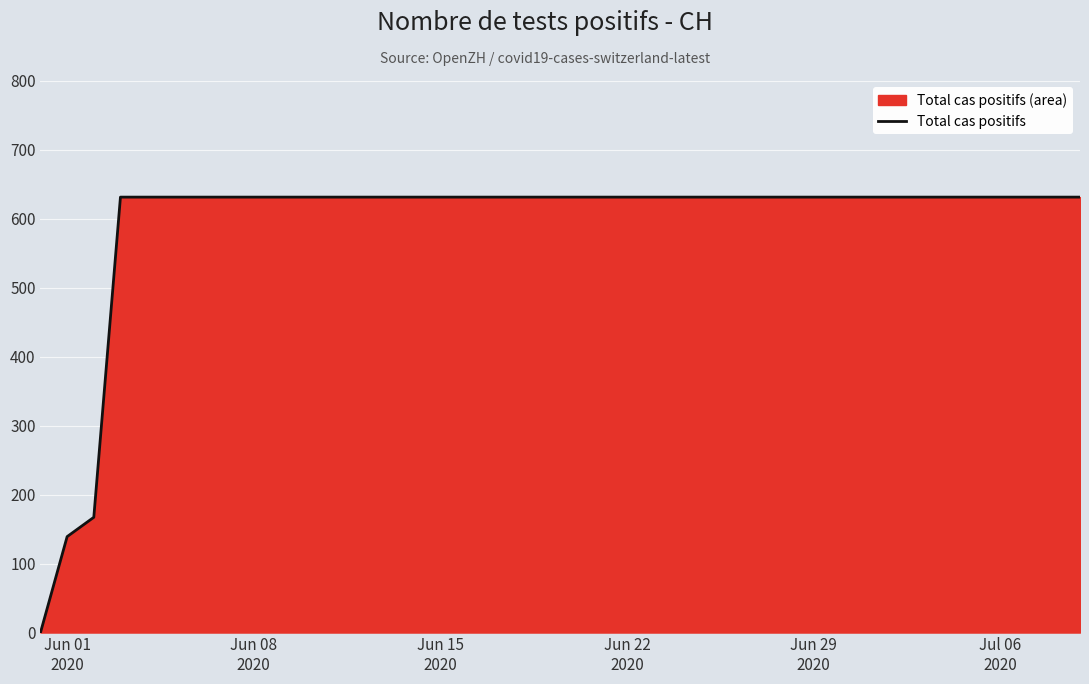

What is the maximum value shown in the chart?

631